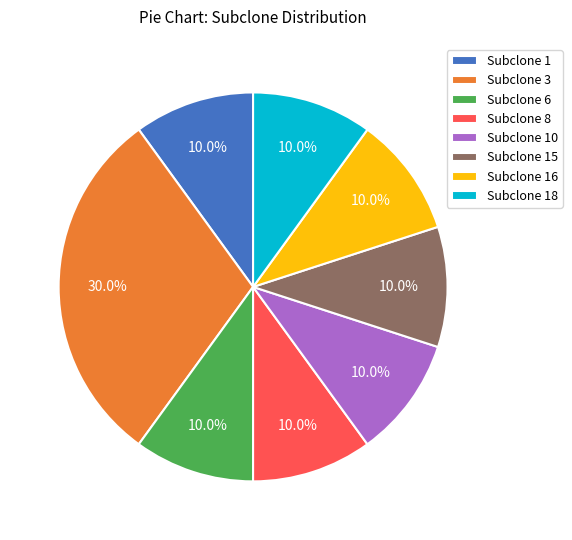

How many slices are in this pie chart?

8